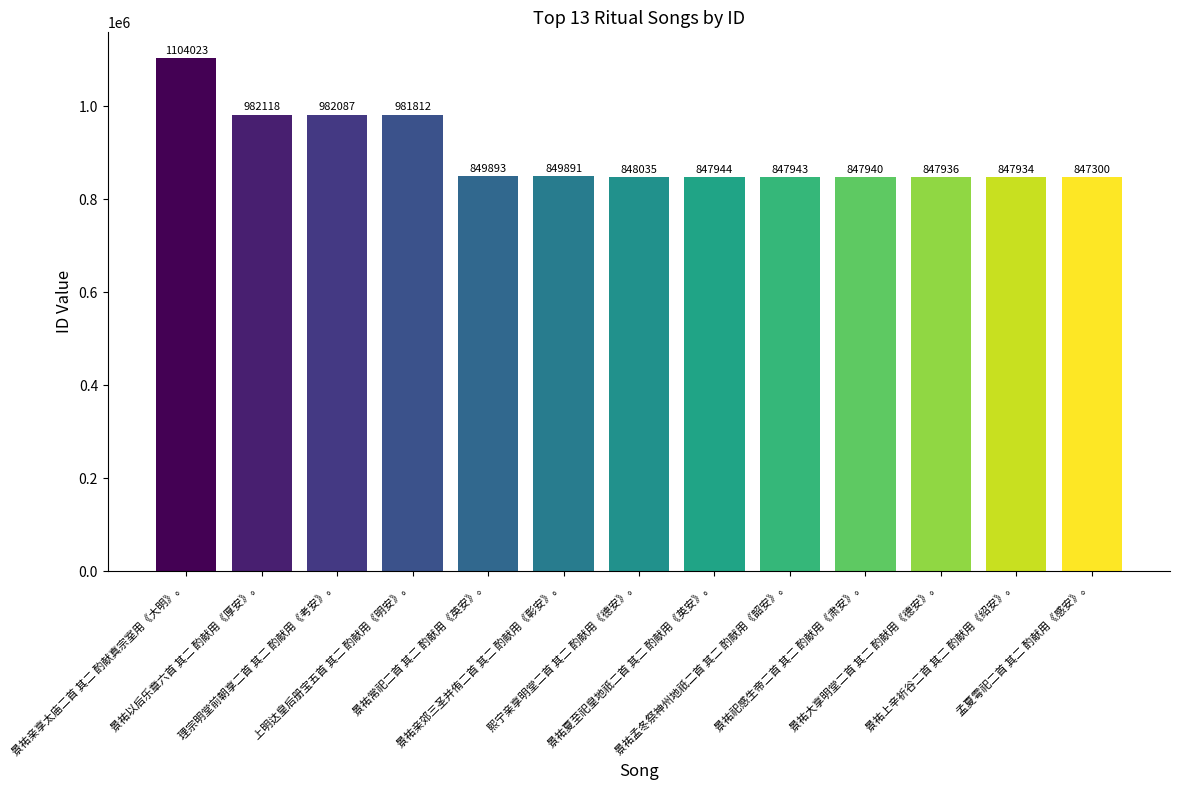

Does the chart contain stacked bars?

No